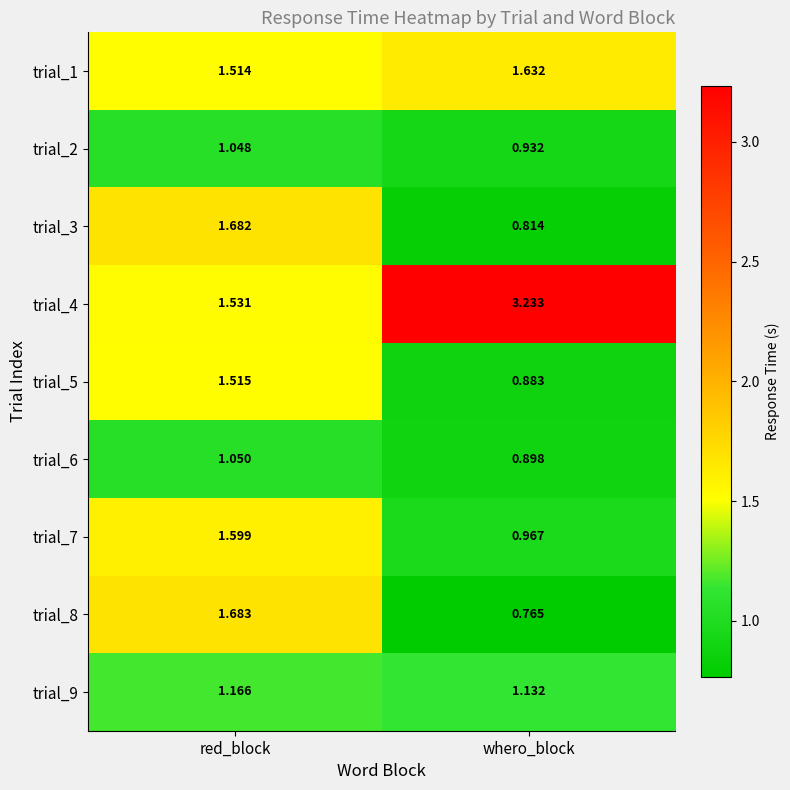

Between red_block and whero_block, which series saw the biggest shift?

trial_4